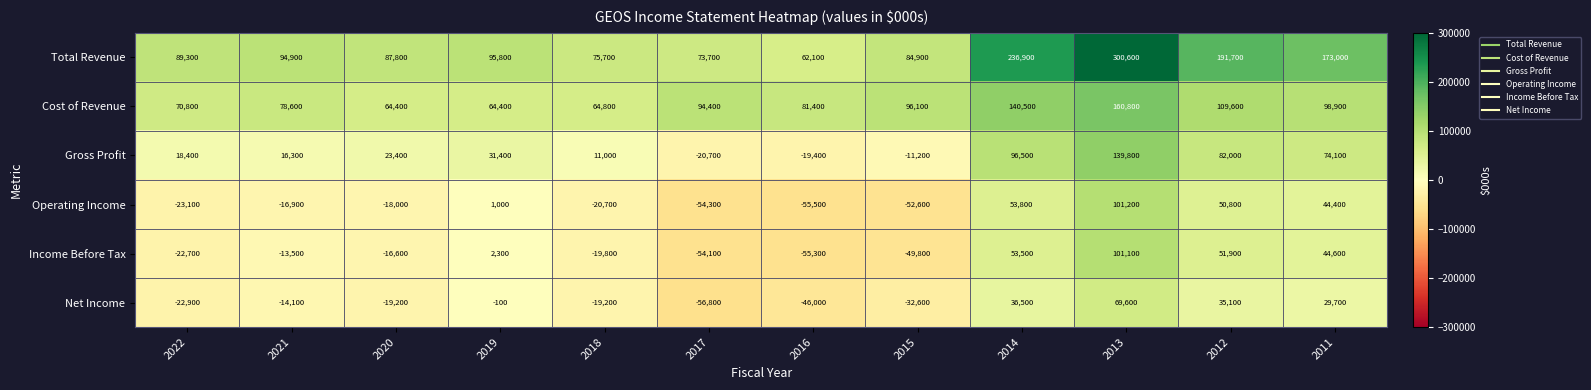

What is the difference between the Total Revenue values at 2020 and 2019?

8000